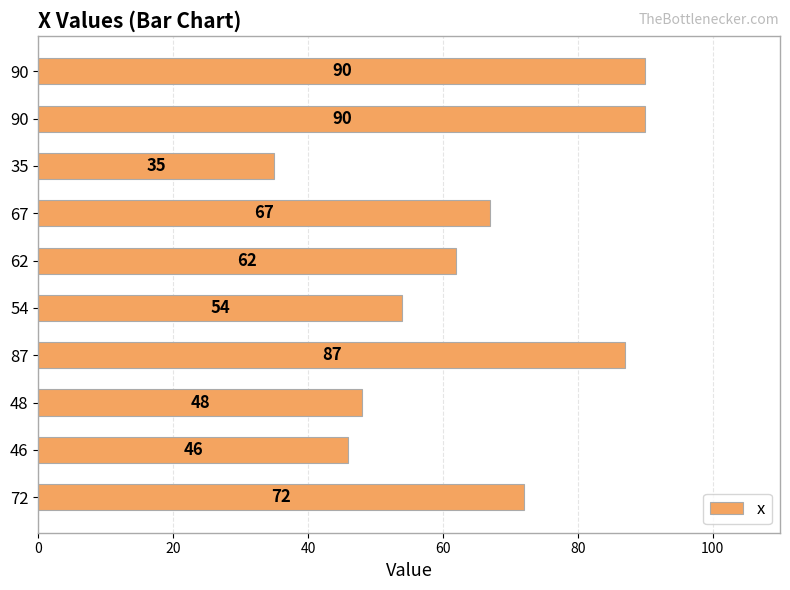

What is the maximum value shown in the chart?

90